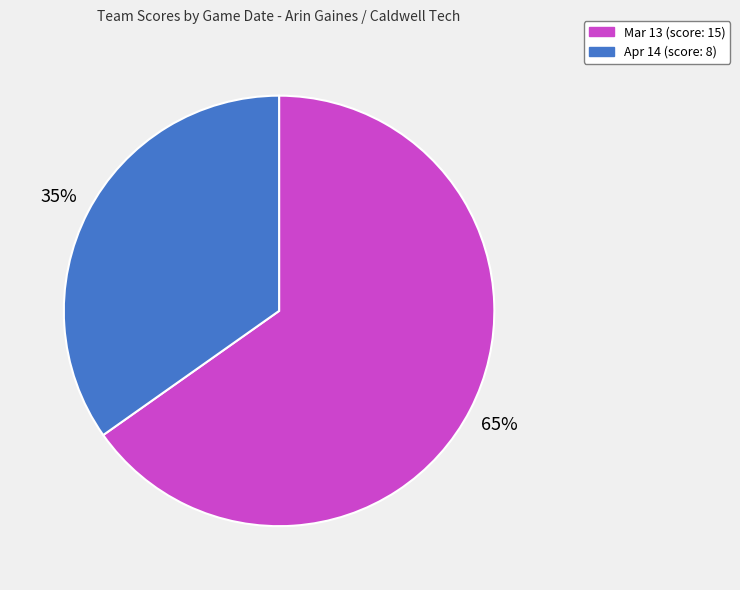

How many segments does this pie chart have?

2